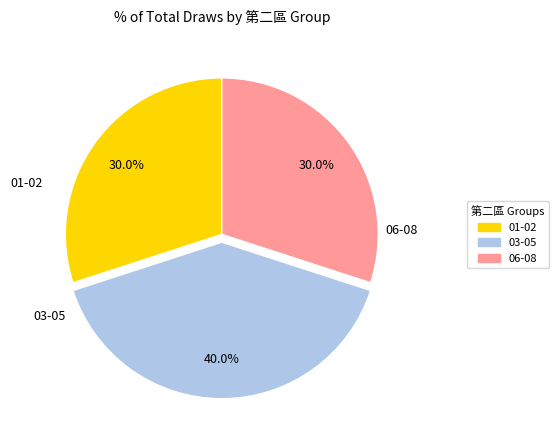

Is there any slice that represents more than half of the pie?

No